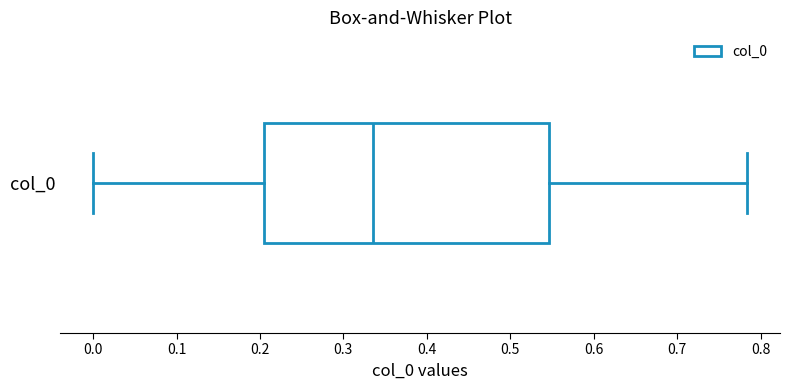

Where does the right whisker of the box for col_0 end on the x-axis? The values are not printed on the chart, so give them approximately, as read against the axis.

0.78